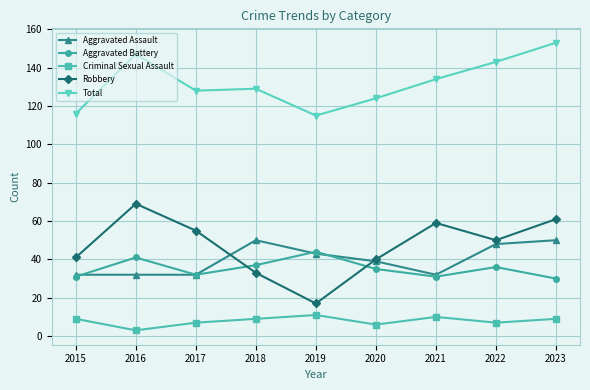

What are all the series names shown in the legend?

Aggravated Assault, Aggravated Battery, Criminal Sexual Assault, Robbery, Total